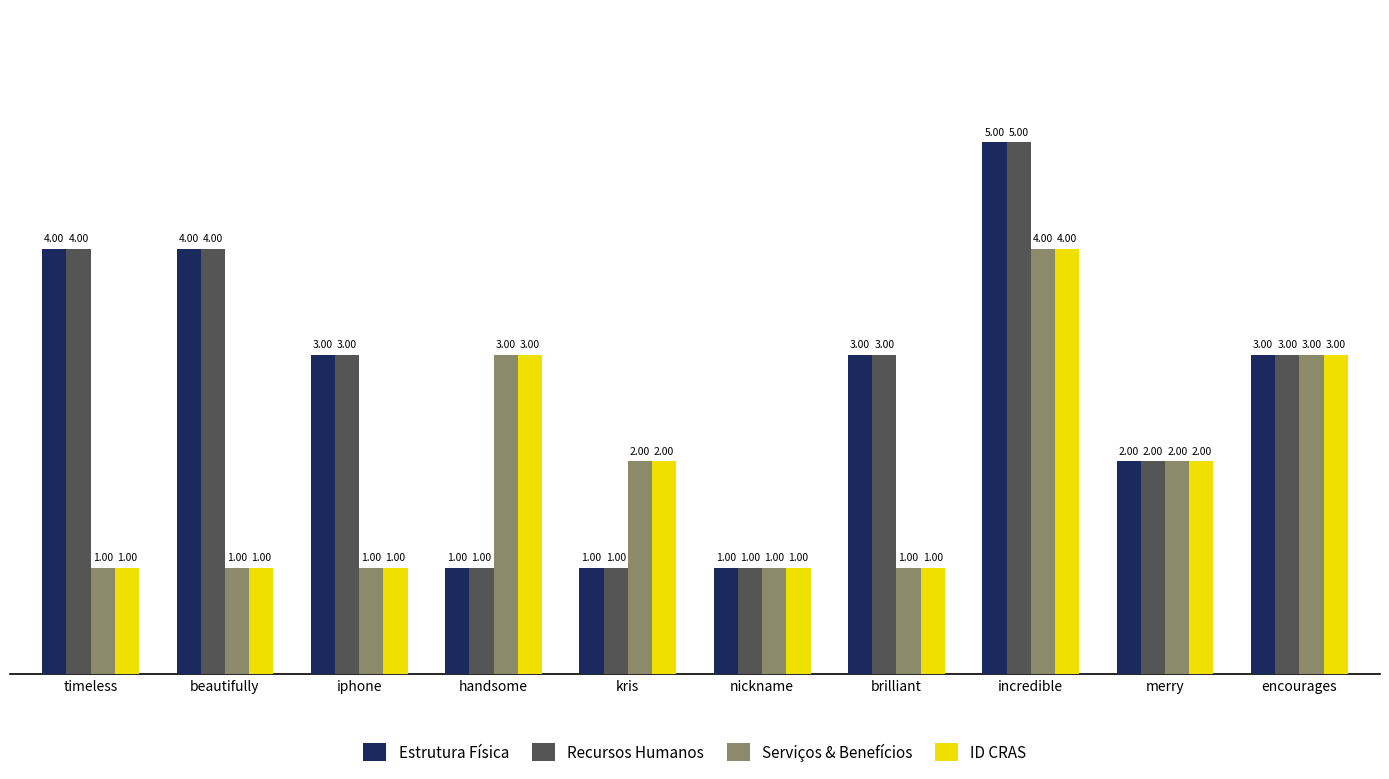

True or false: ID CRAS has a value of 1 at merry.

False